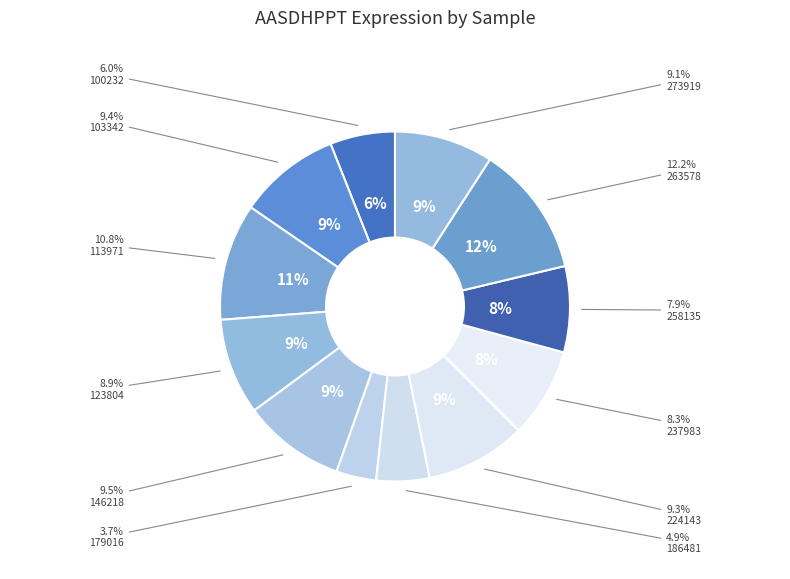

To the nearest percent, what portion does 263578 represent?

12%